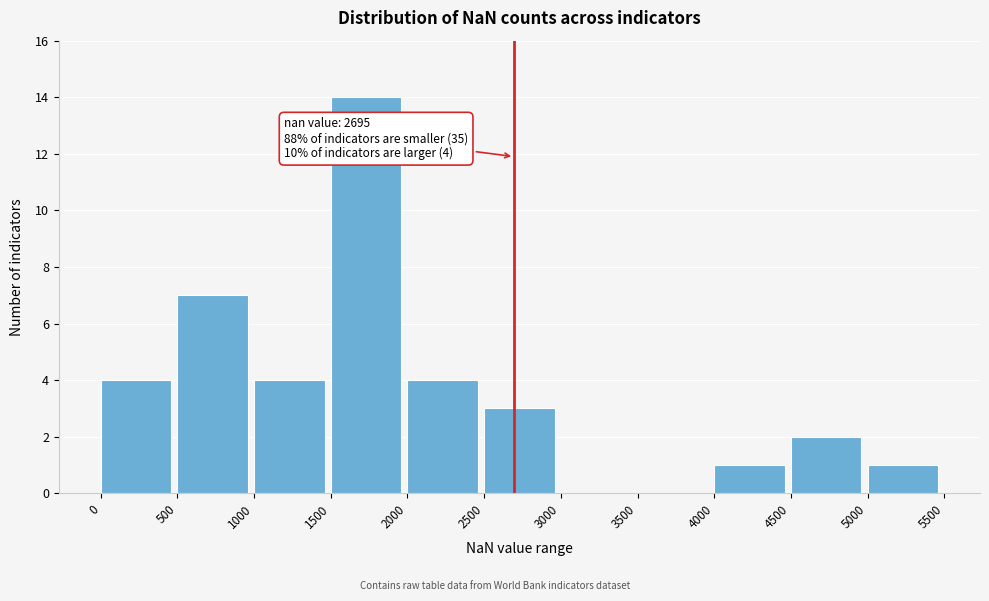

Which range on the x-axis has the tallest bar?

1500 to 2000